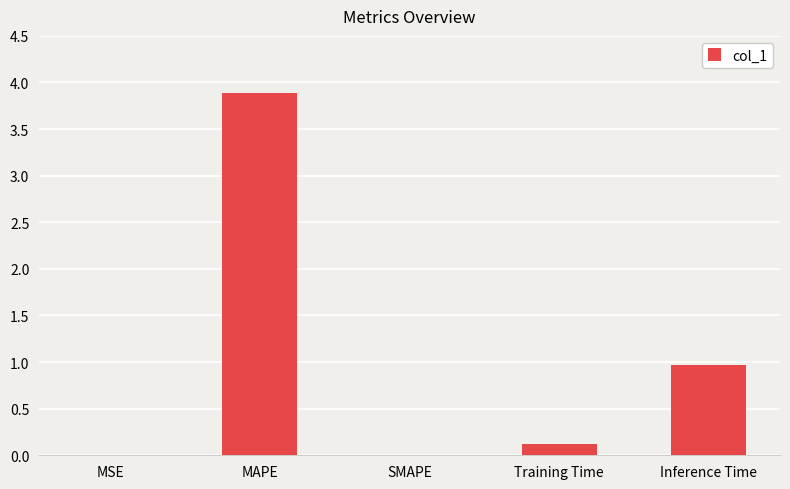

What is the change in value from MSE to Training Time?

+0.1